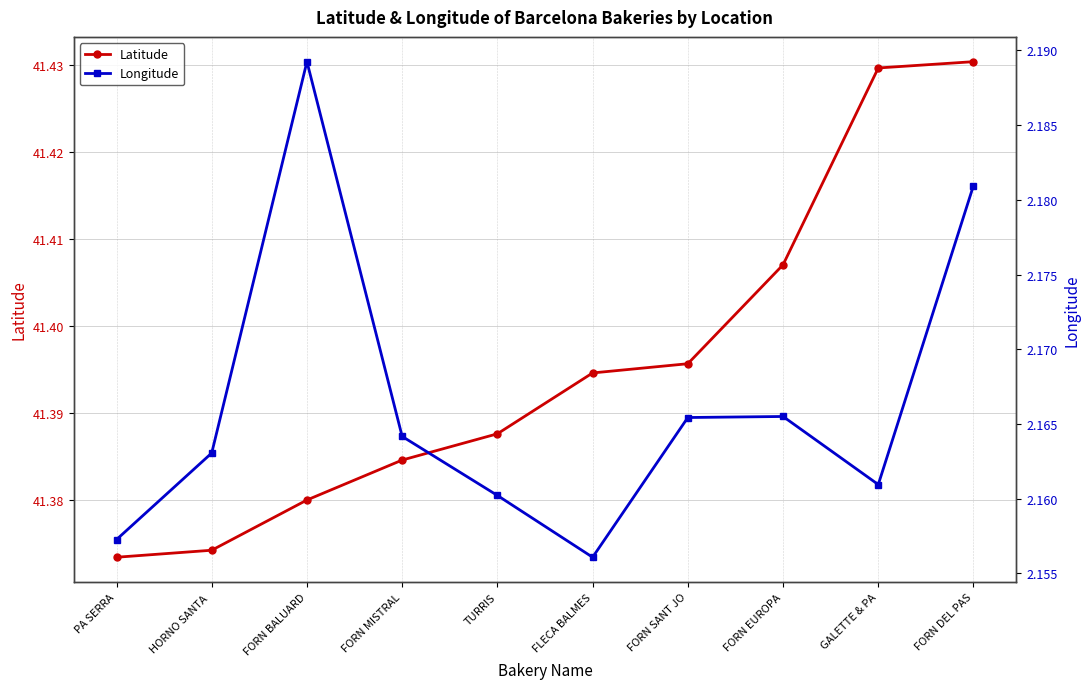

At which label does Latitude reach its peak?

FORN DEL PAS